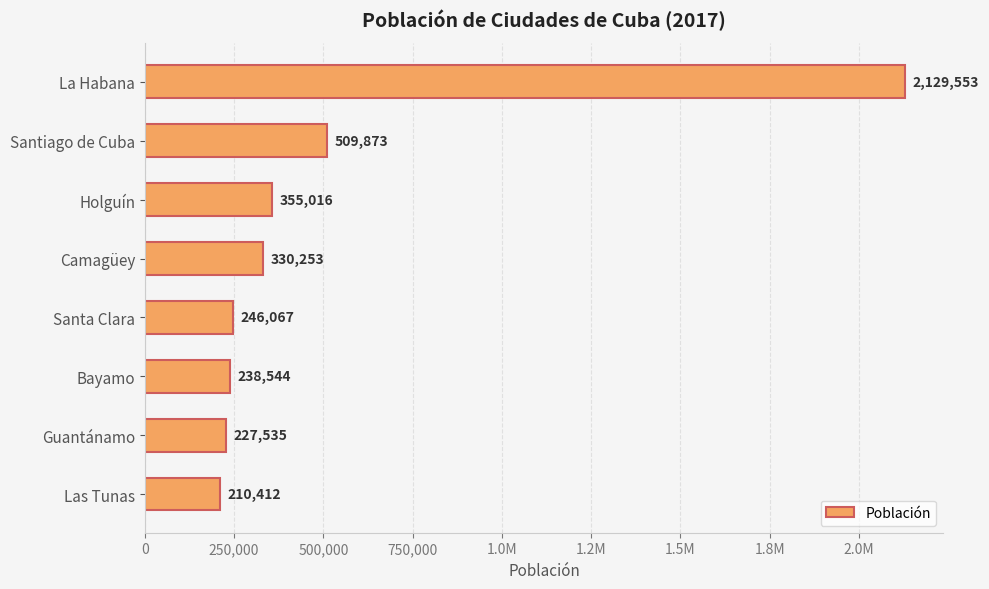

What is the minimum value shown in the chart?

210412